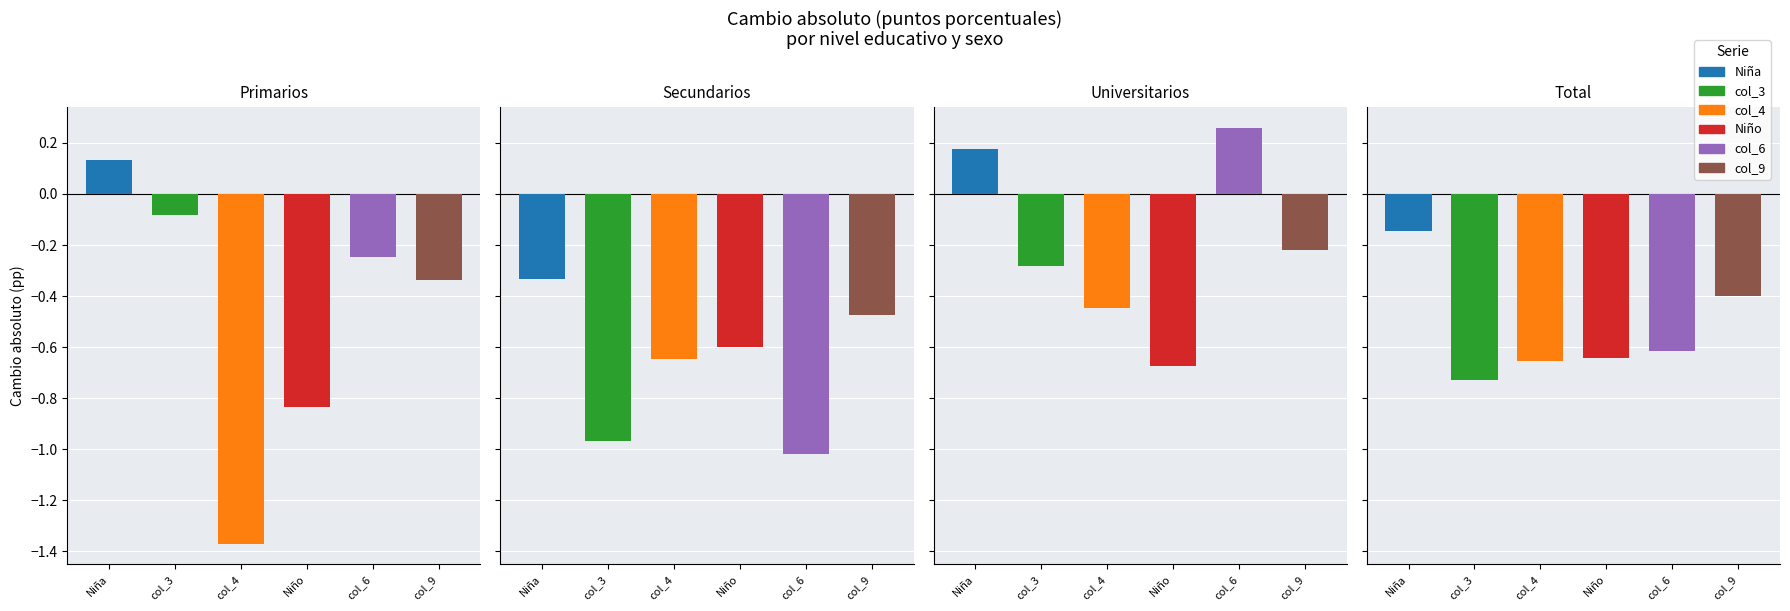

Between Universitarios and Secundarios, which is larger?

Universitarios